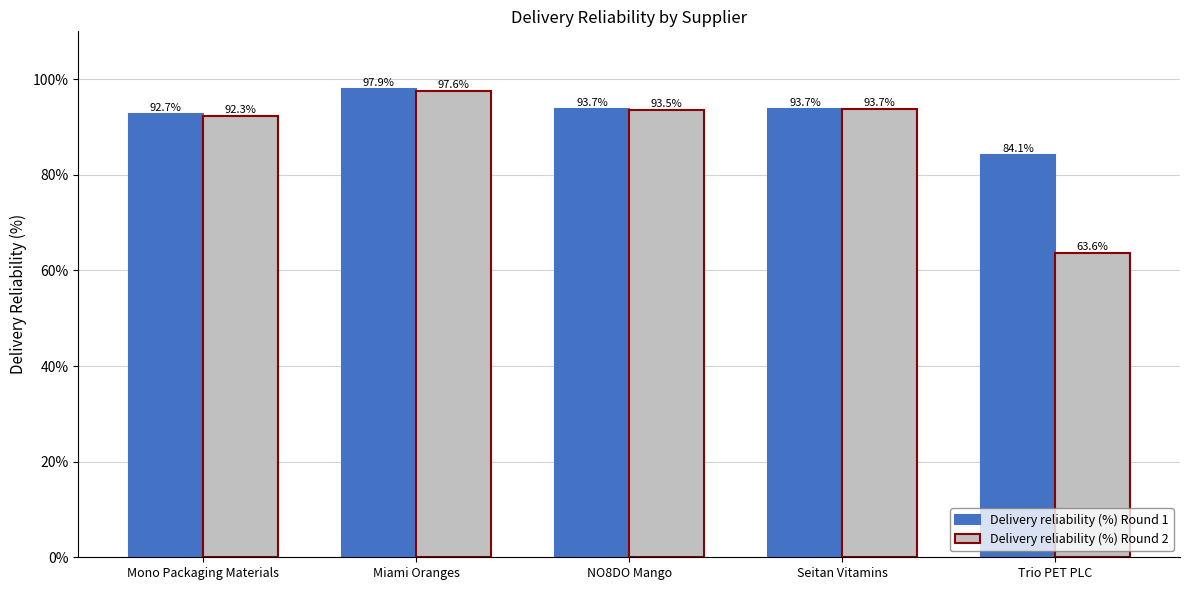

What are all the series names shown in the legend?

Delivery reliability (%) Round 1, Delivery reliability (%) Round 2